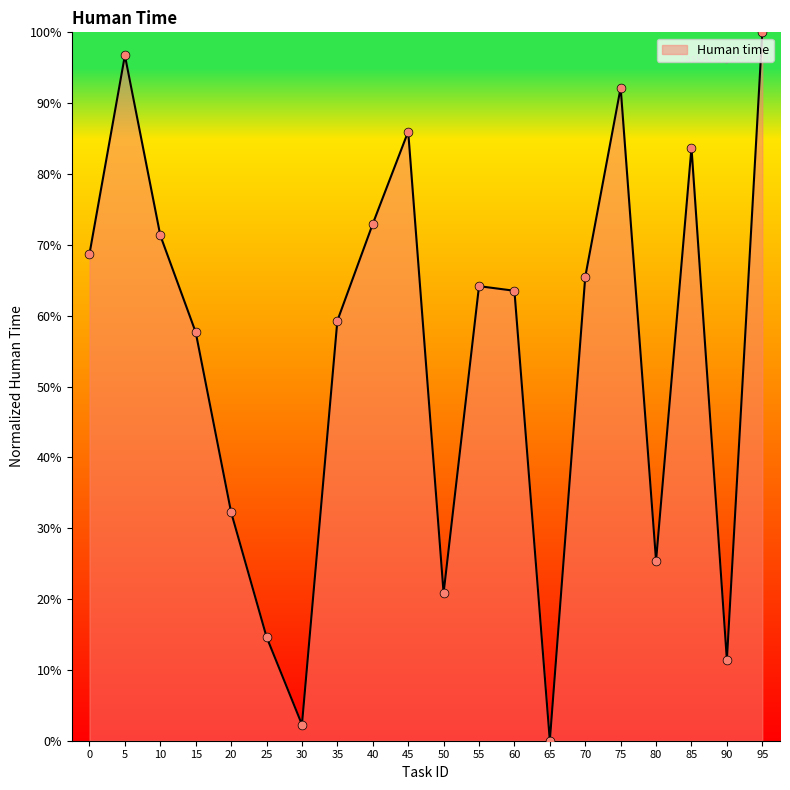

What is the change in value from 35 to 65?

-59.3